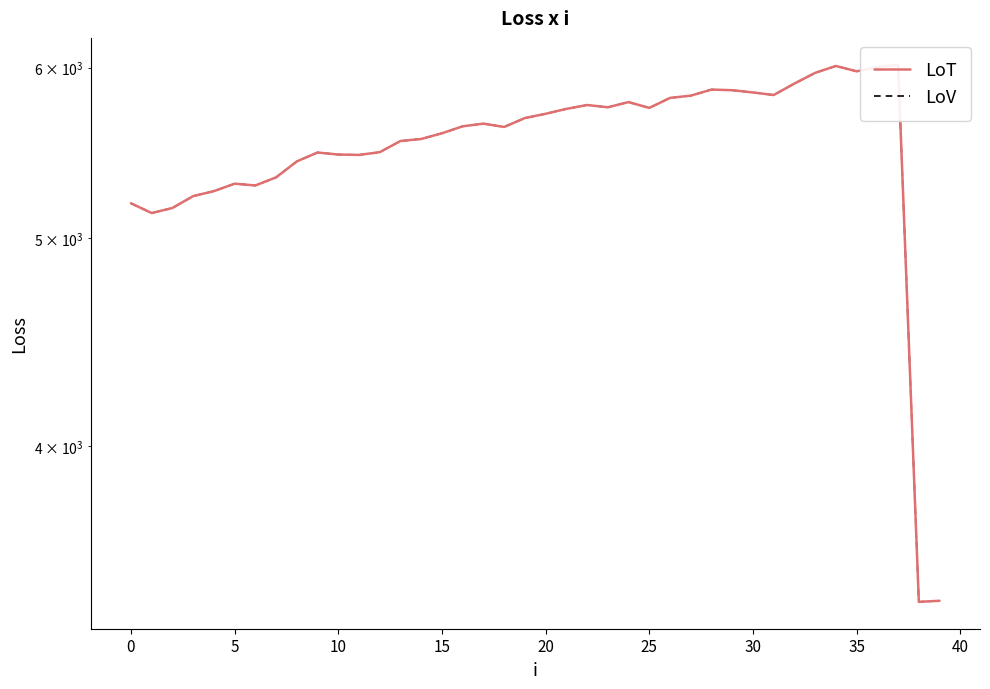

True or false: LoT has more than 2 interior local peaks.

True